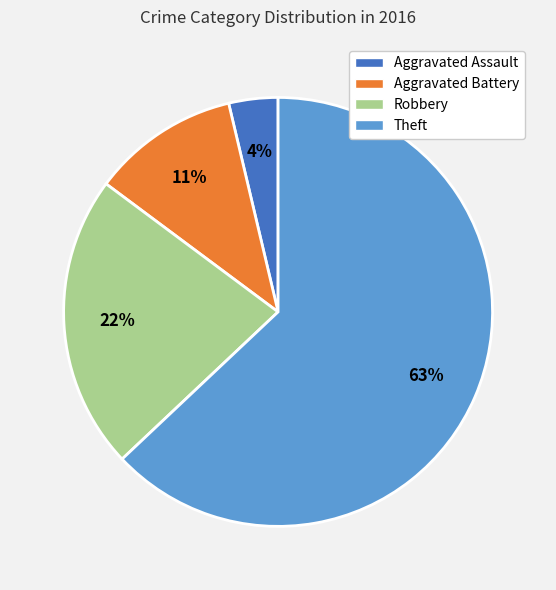

To the nearest percent, what is the difference between the Theft and Robbery slice percentages?

41%